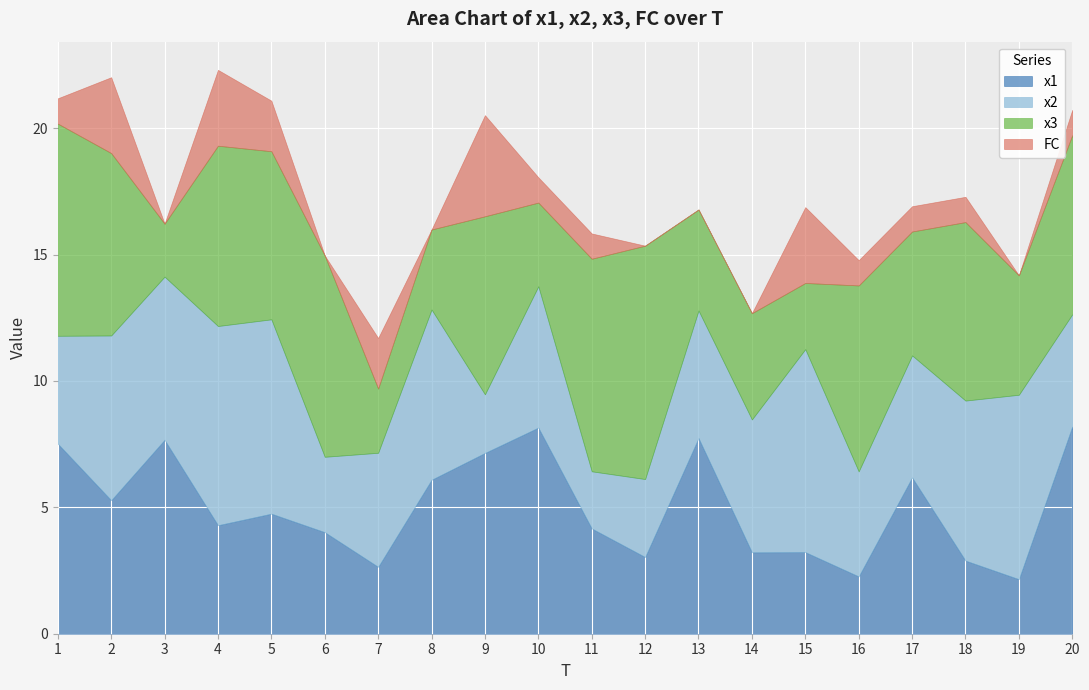

True or false: x2 and x3 intersect in this chart.

True